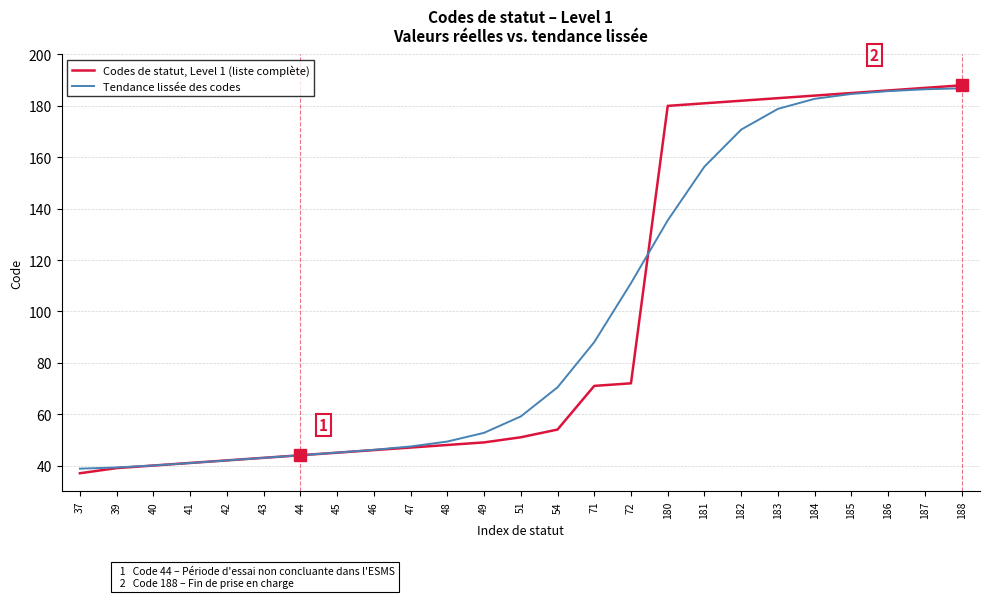

True or false: Codes de statut, Level 1 (liste complète) has a value of 182.0 at 182.

True